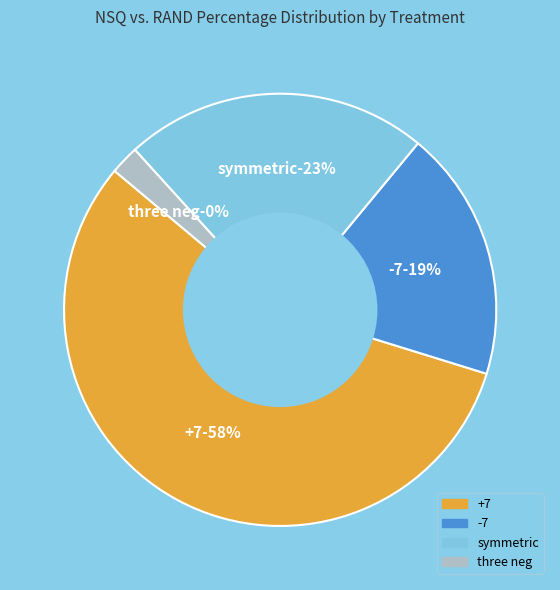

Which category has the smallest portion of the pie?

three neg